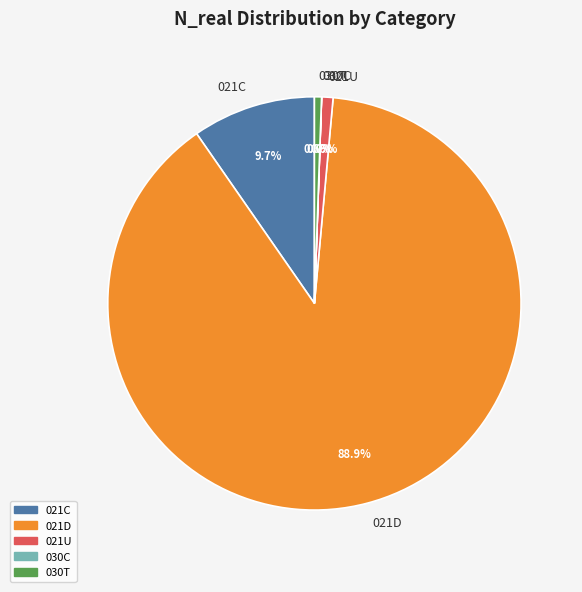

True or false: 021U accounts for 15% of the total.

False